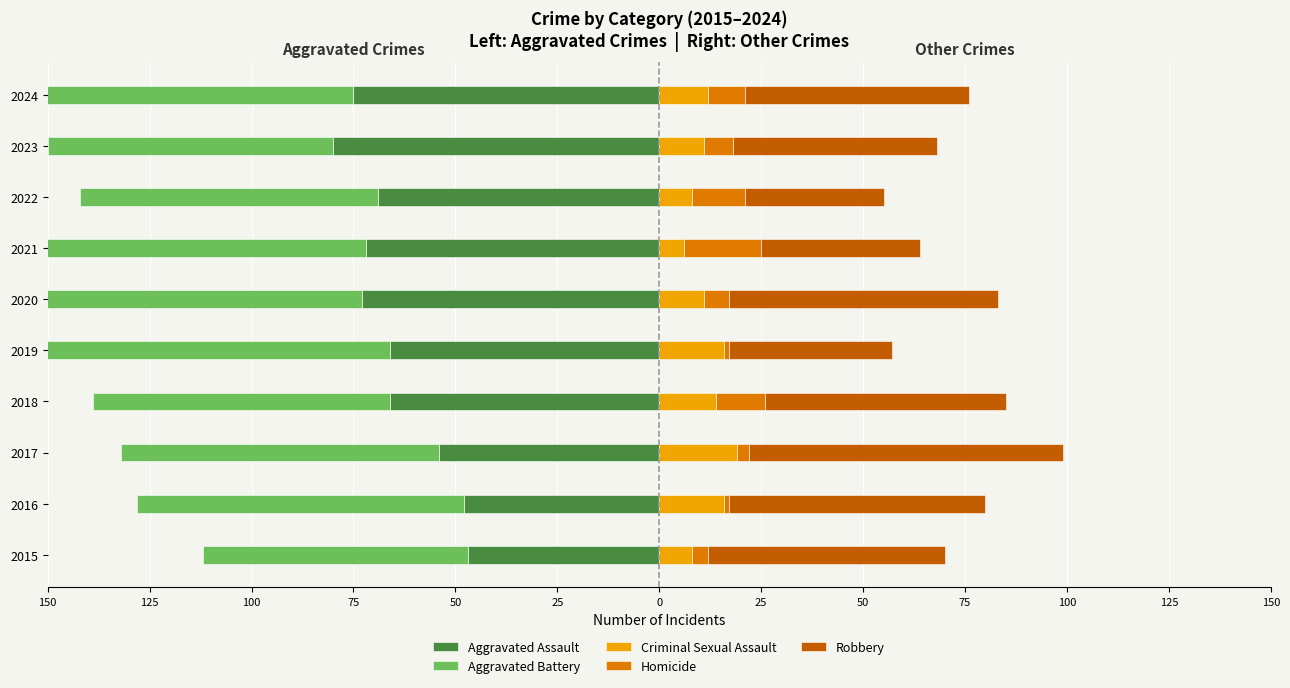

What is the smallest value displayed?

-101